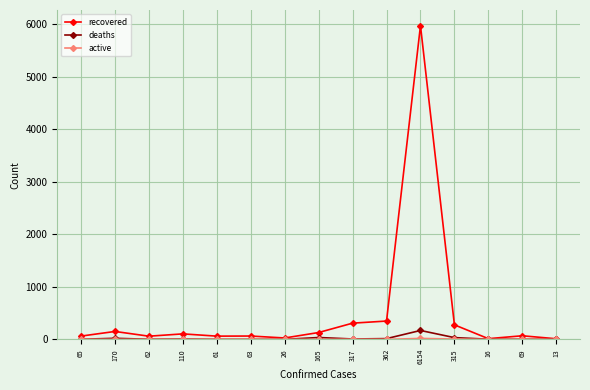

At which category is the sum across all series the highest?

6154